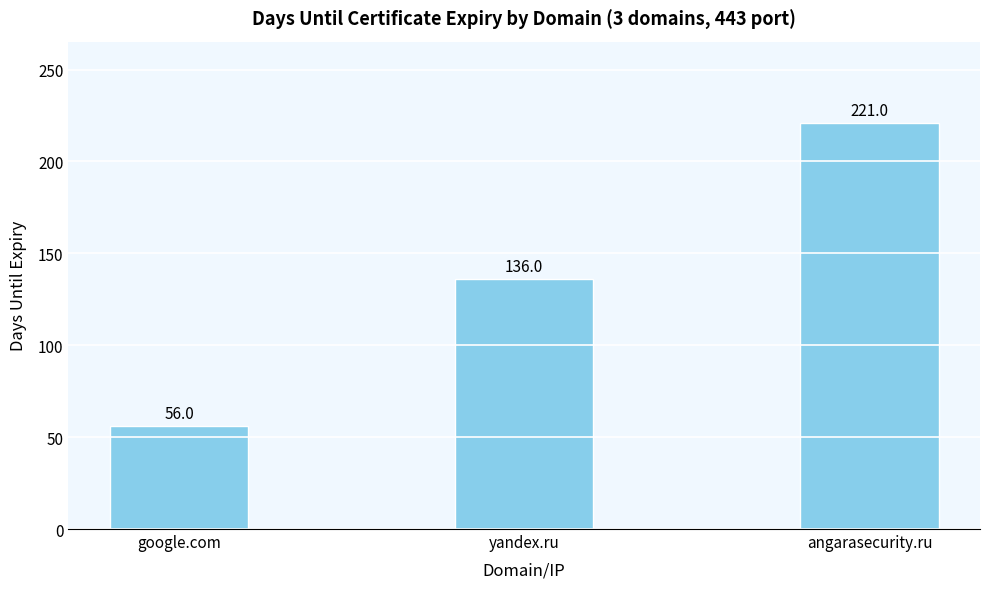

What is the value of the 3rd bar from the left?

221